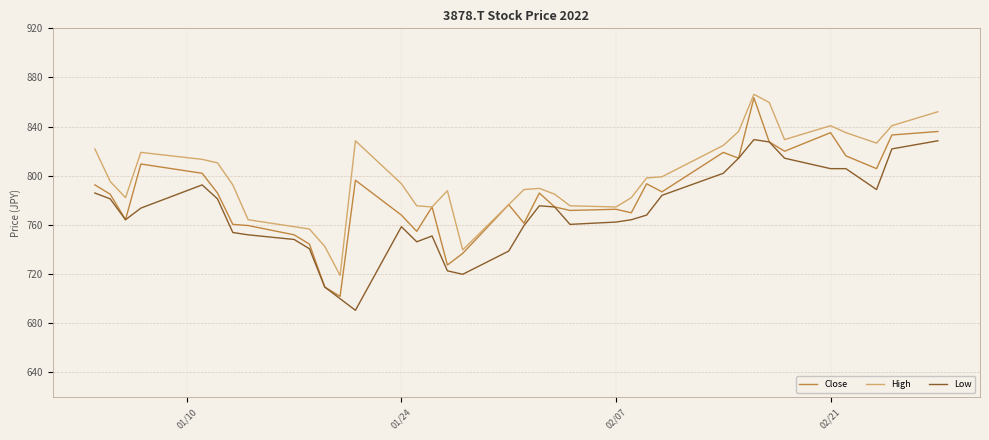

What is the average value of the High series?

798.9